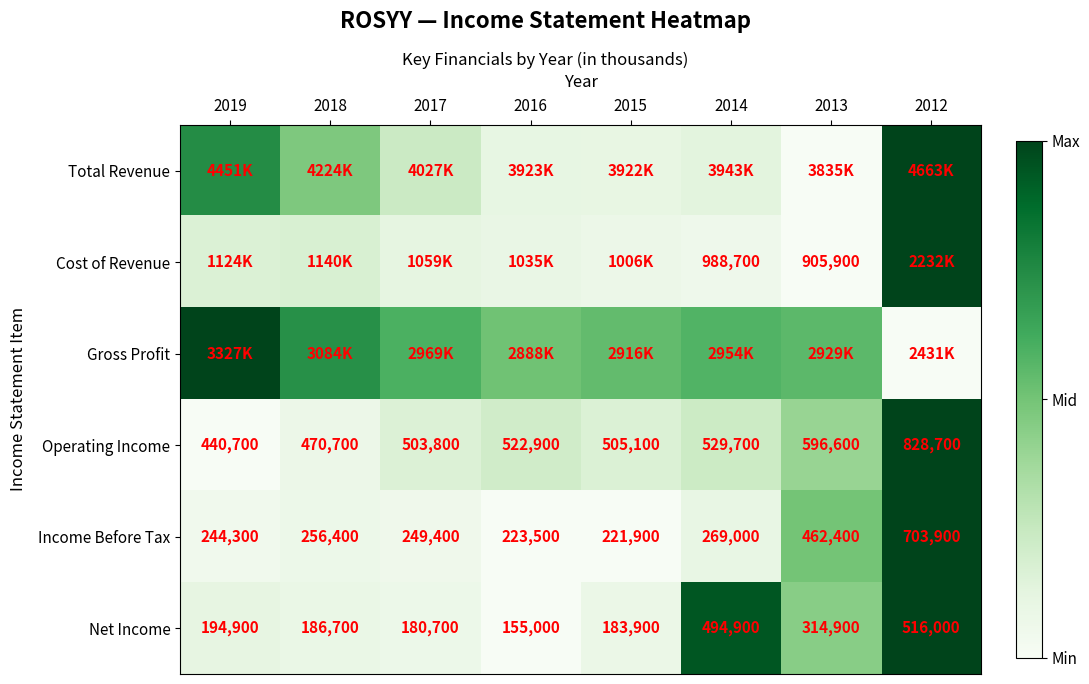

Is the value of Operating Income at 2014 greater than the value of Net Income at 2017?

Yes